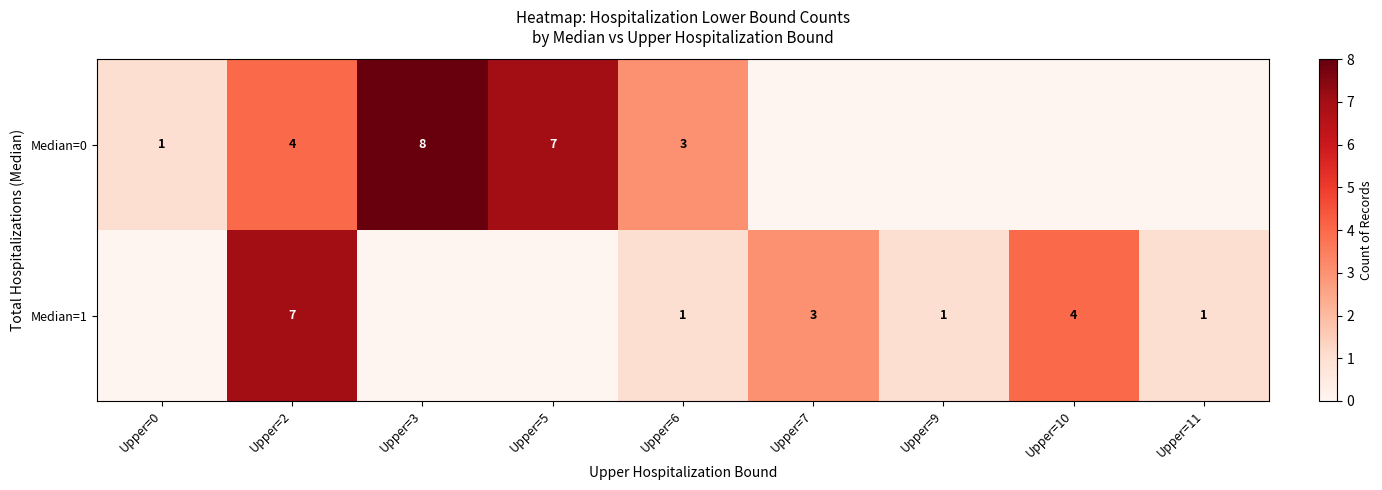

Count the row_1 values in the range 0 to 3.

7